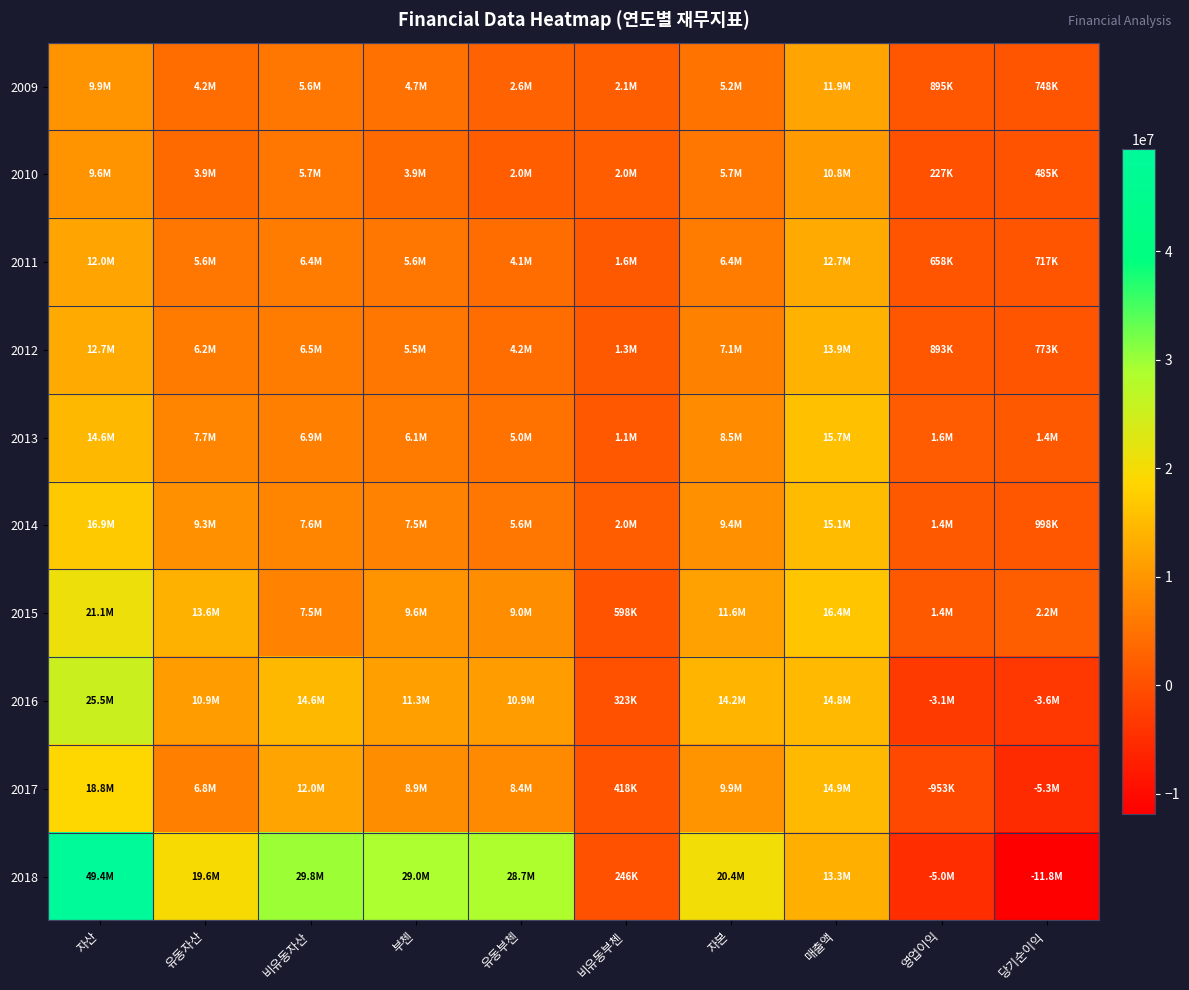

Between 유동부첸 and 비유동부첸, which is larger?

유동부첸